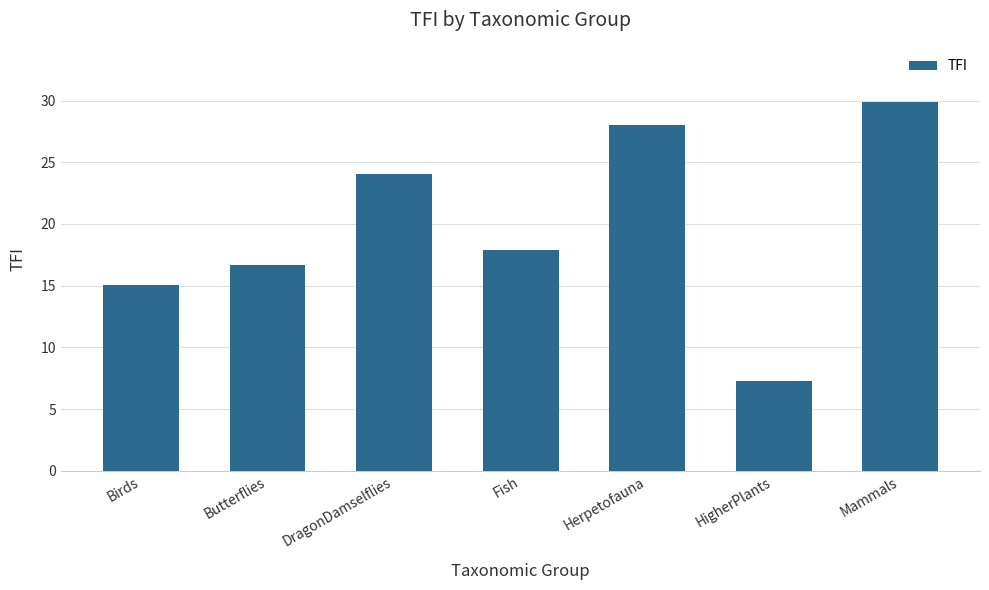

What is the minimum value shown in the chart?

7.3